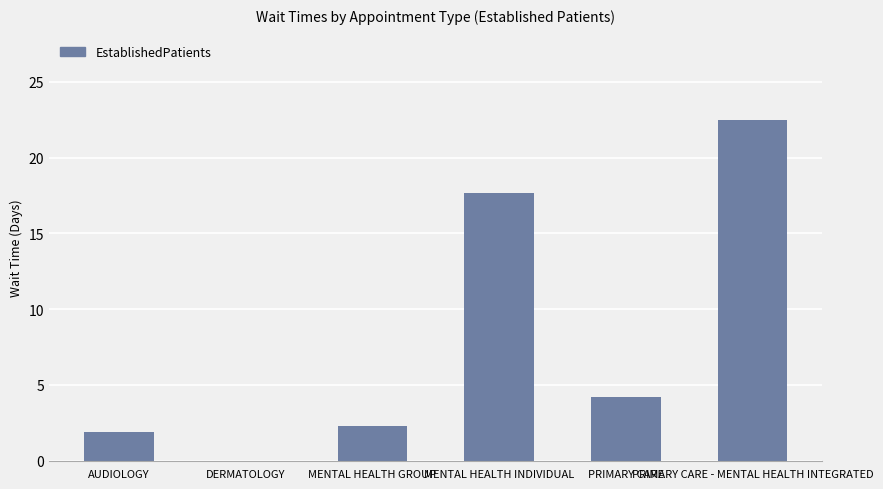

What is the ratio of the value at PRIMARY CARE to the value at AUDIOLOGY?

2.2